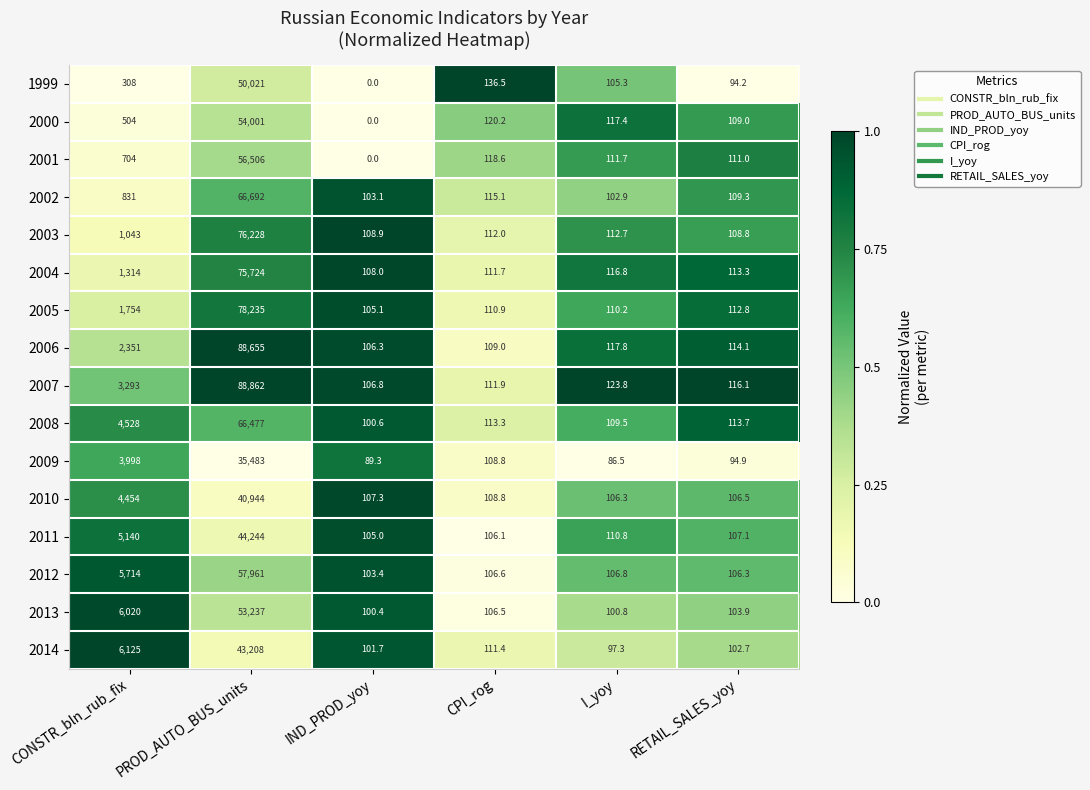

At which category is the sum across all series the highest?

PROD_AUTO_BUS_units